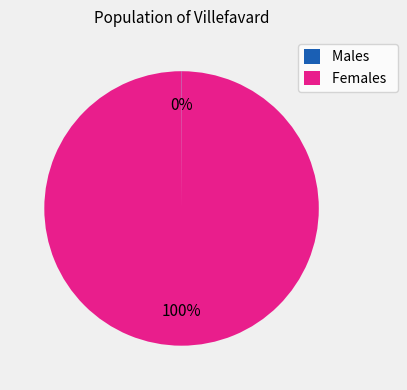

True or false: Females accounts for 95% of the total.

False